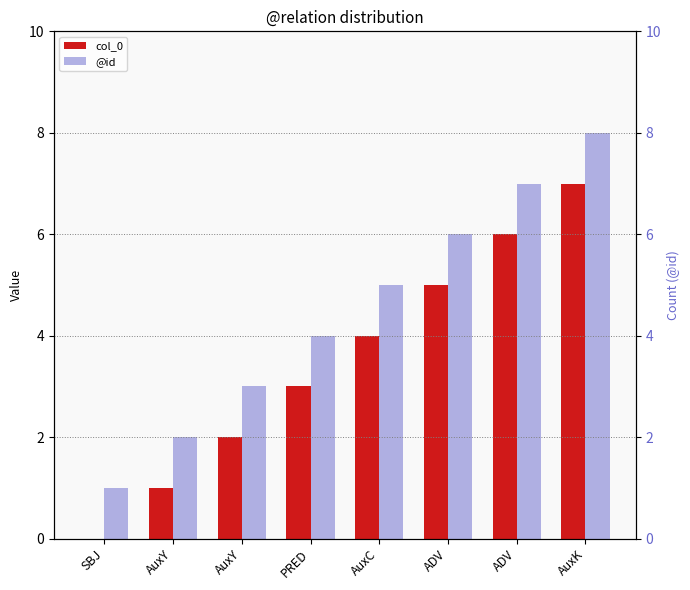

Is it true that col_0 equals 1 at AuxY?

False